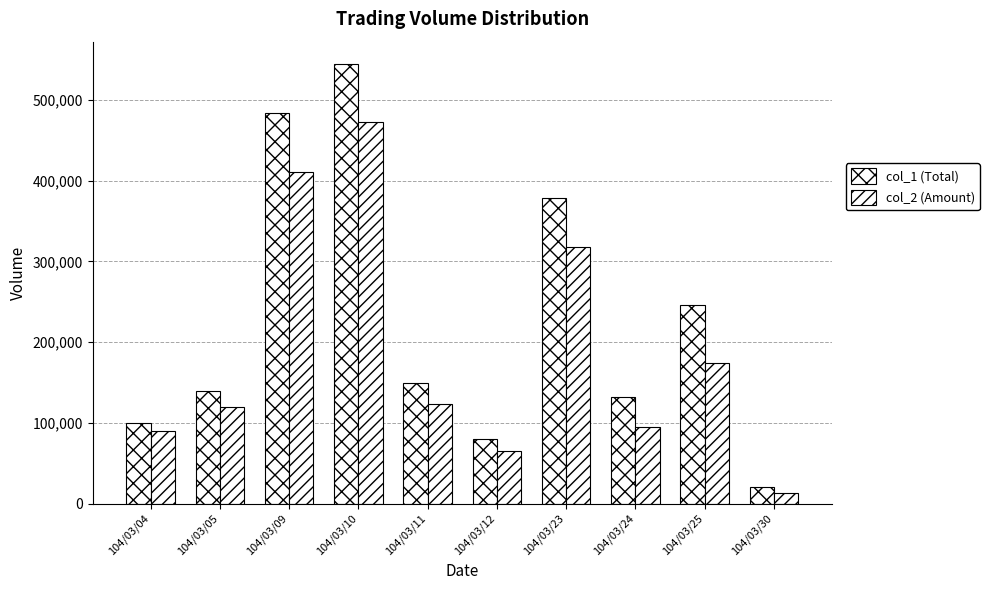

Are the bars horizontal?

No